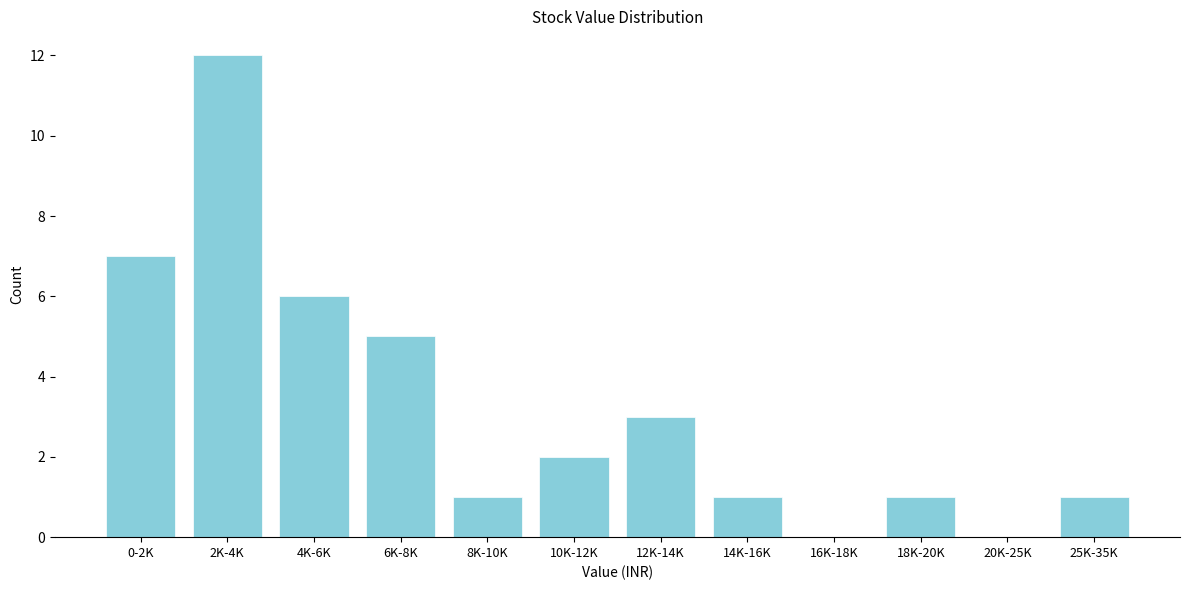

Reading right to left, extract all data points from this chart.

25K-35K=1	20K-25K=0	18K-20K=1	16K-18K=0	14K-16K=1	12K-14K=3	10K-12K=2	8K-10K=1	6K-8K=5	4K-6K=6	2K-4K=12	0-2K=7